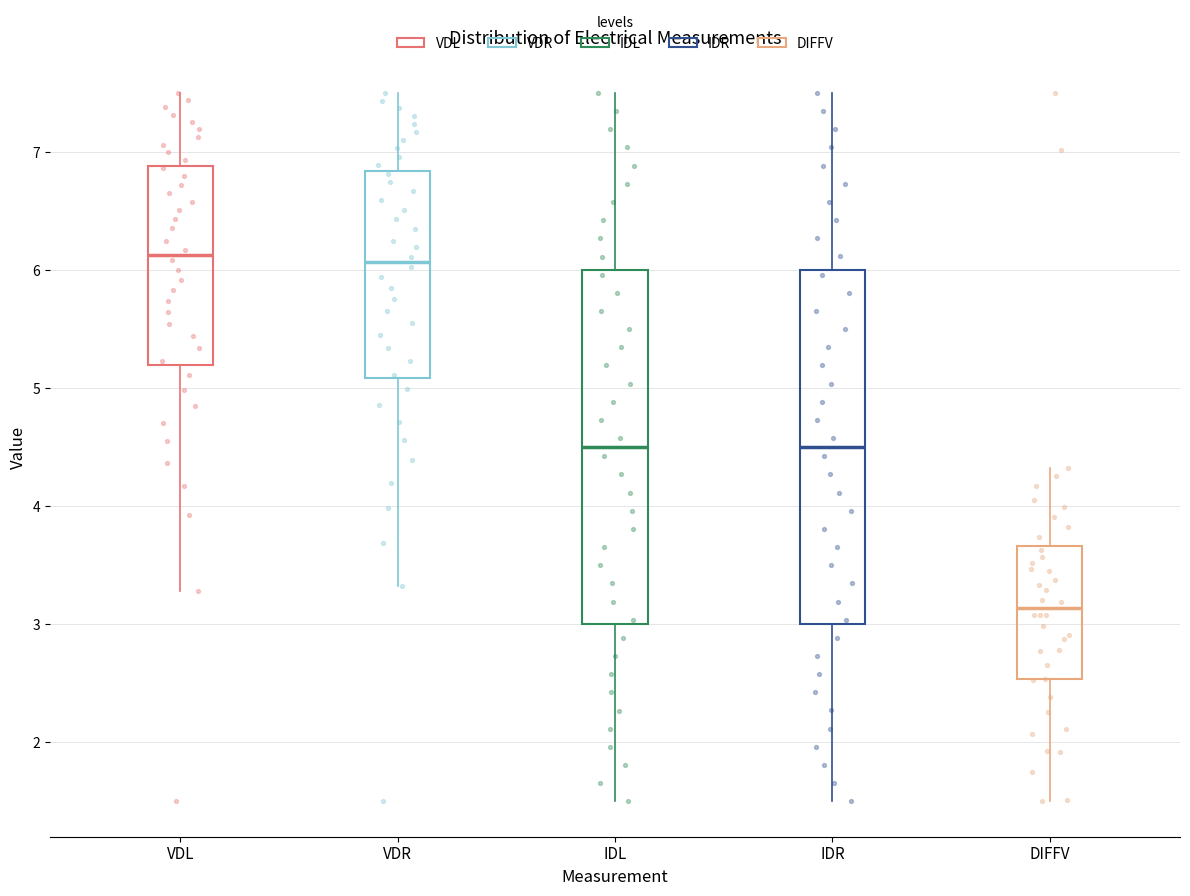

Where does the lower whisker of the box for IDR end on the y-axis? The values are not printed on the chart, so give them approximately, as read against the axis.

1.5